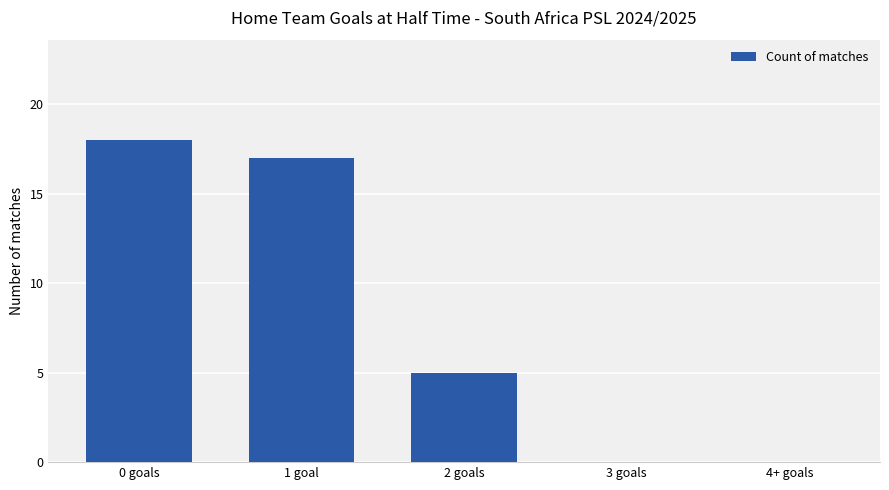

At which category does the chart reach its peak across all series?

0 goals